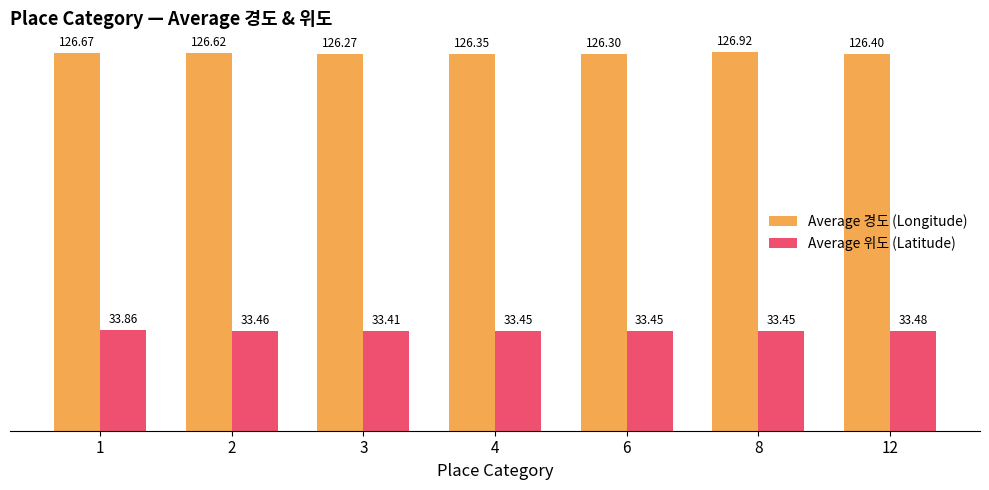

What is the greatest value displayed?

126.9